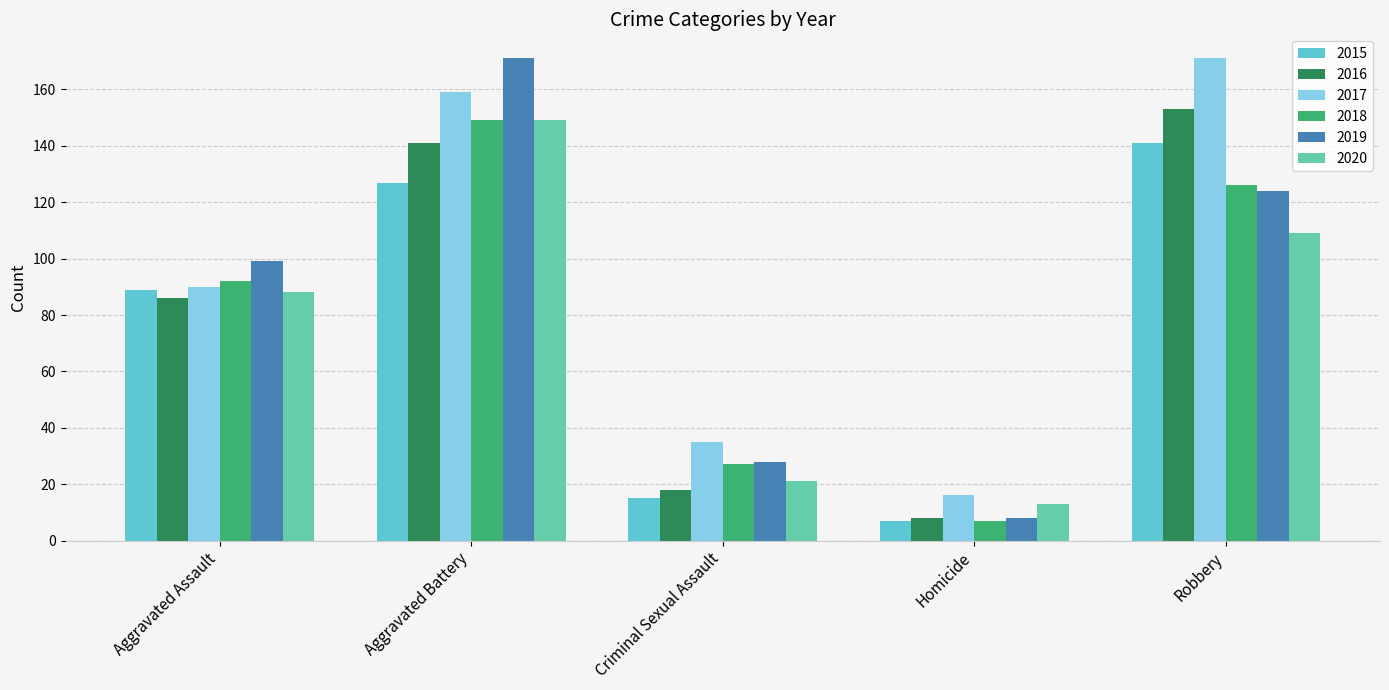

Reading right to left, what are all the values shown in this chart?

2015: Robbery=141	Homicide=7	Criminal Sexual Assault=15	Aggravated Battery=127	Aggravated Assault=89
2016: Robbery=153	Homicide=8	Criminal Sexual Assault=18	Aggravated Battery=141	Aggravated Assault=86
2017: Robbery=171	Homicide=16	Criminal Sexual Assault=35	Aggravated Battery=159	Aggravated Assault=90
2018: Robbery=126	Homicide=7	Criminal Sexual Assault=27	Aggravated Battery=149	Aggravated Assault=92
2019: Robbery=124	Homicide=8	Criminal Sexual Assault=28	Aggravated Battery=171	Aggravated Assault=99
2020: Robbery=109	Homicide=13	Criminal Sexual Assault=21	Aggravated Battery=149	Aggravated Assault=88